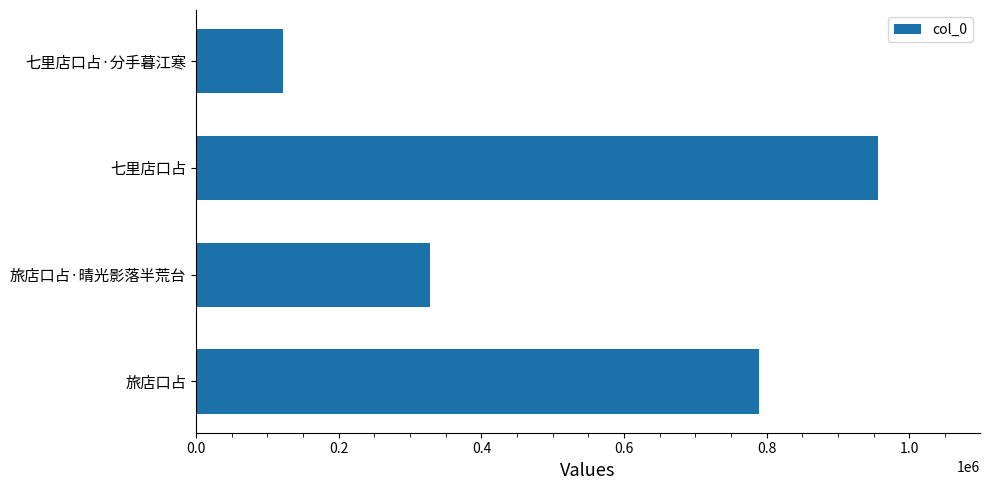

Read the value at 七里店口占·分手暮江寒, to the nearest 50.

122200